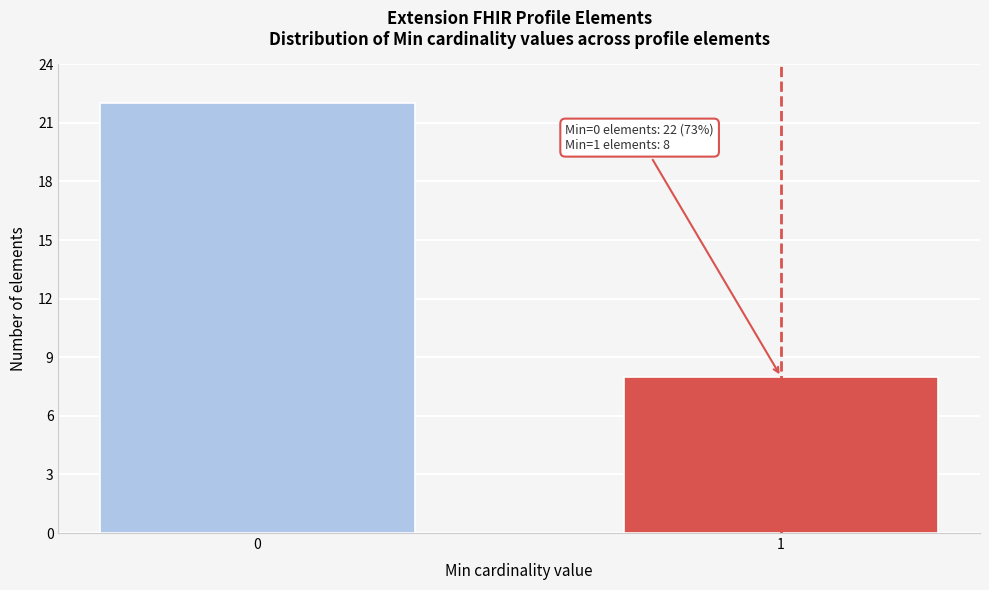

Reading left to right, extract all data points from this chart.

22	8